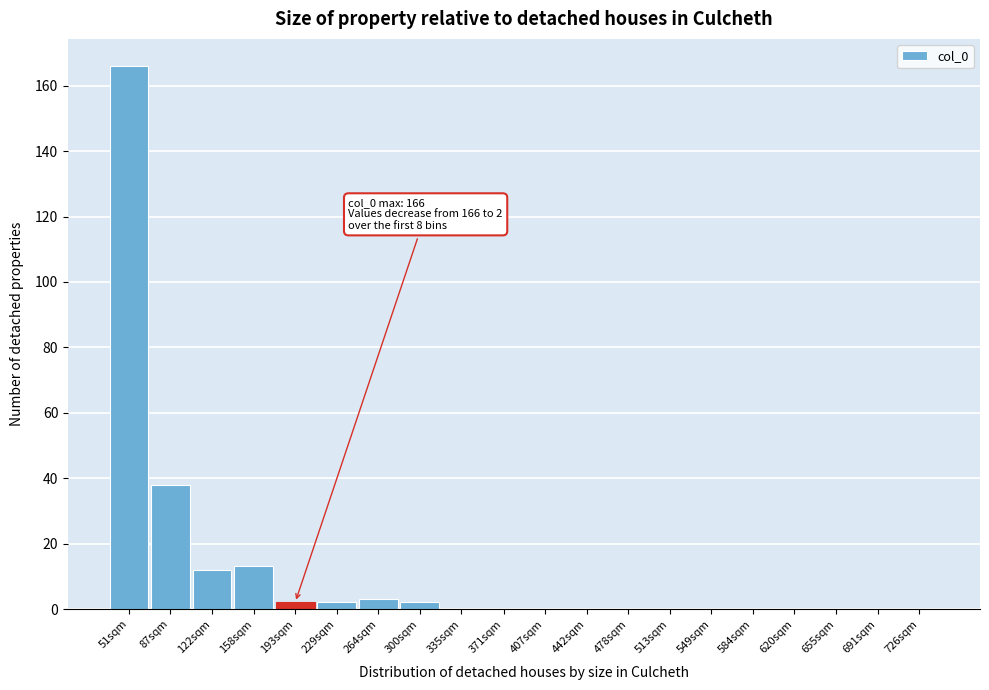

Reading left to right, transcribe all the data shown in this chart.

51sqm=166	87sqm=38	122sqm=12	158sqm=13	193sqm=2	229sqm=2	264sqm=3	300sqm=2	335sqm=0	371sqm=0	407sqm=0	442sqm=0	478sqm=0	513sqm=0	549sqm=0	584sqm=0	620sqm=0	655sqm=0	691sqm=0	726sqm=0